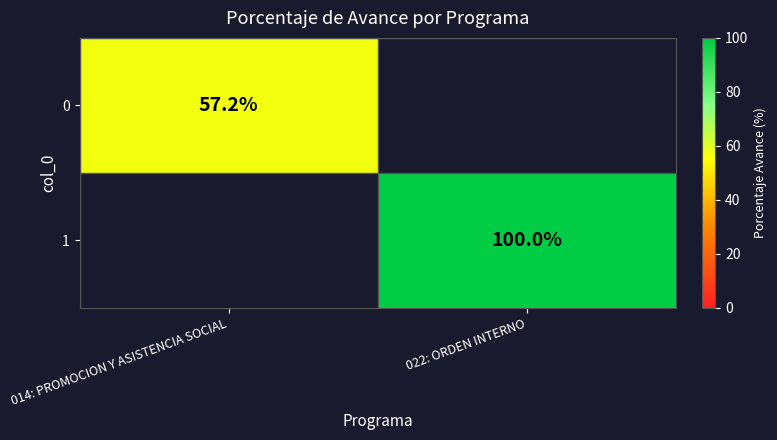

True or false: 0 has a value of 57.2 at 014: PROMOCION Y ASISTENCIA SOCIAL.

True